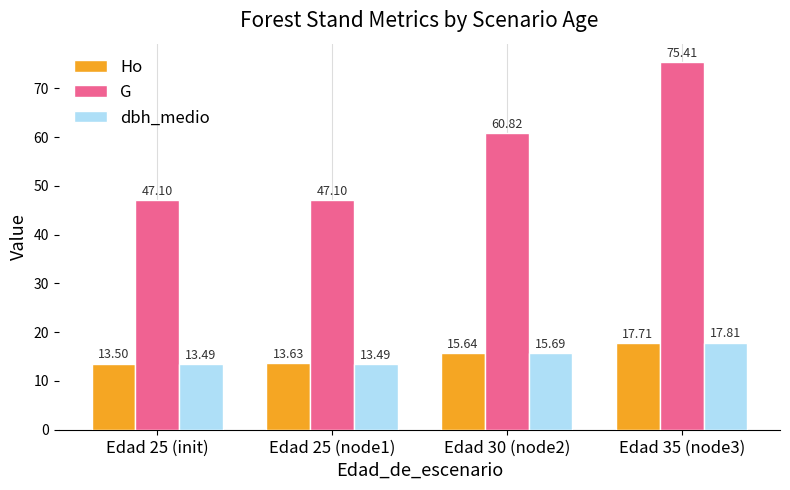

Which label corresponds to the largest value in the chart?

Edad 35 (node3)